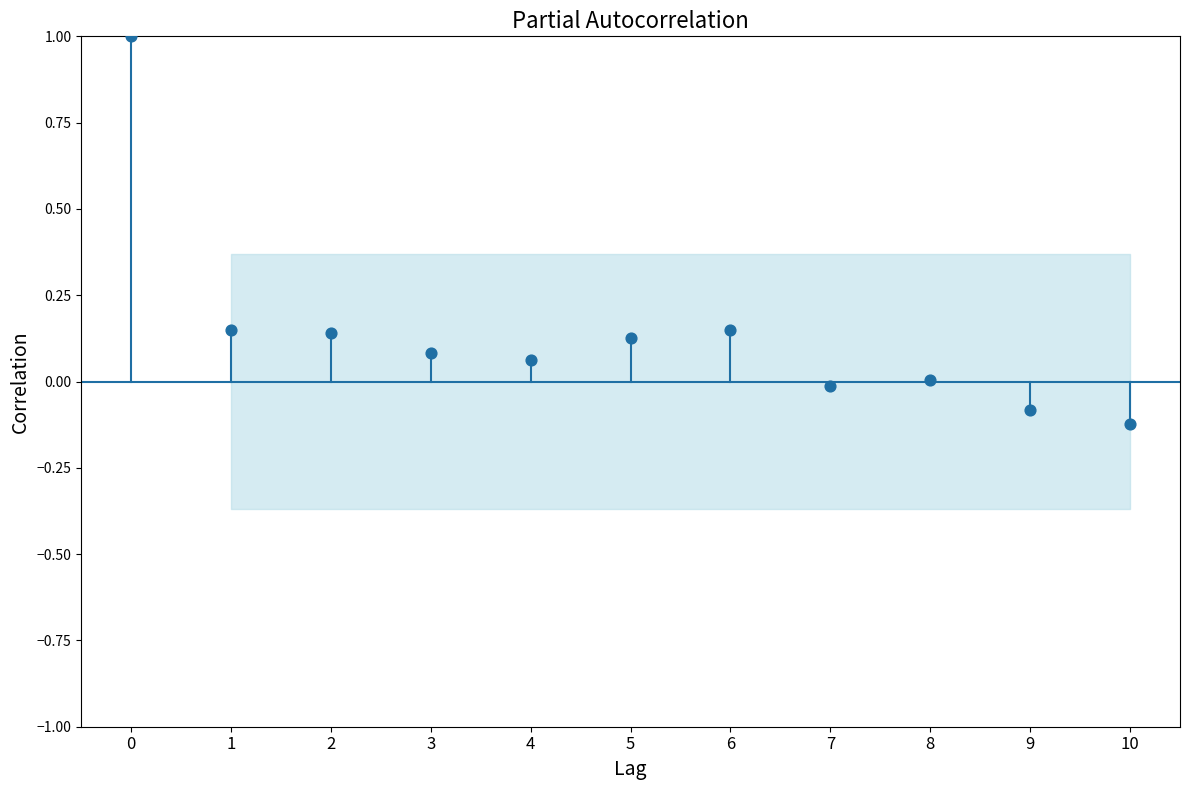

What is the range of Y values (max minus min)?

1.1